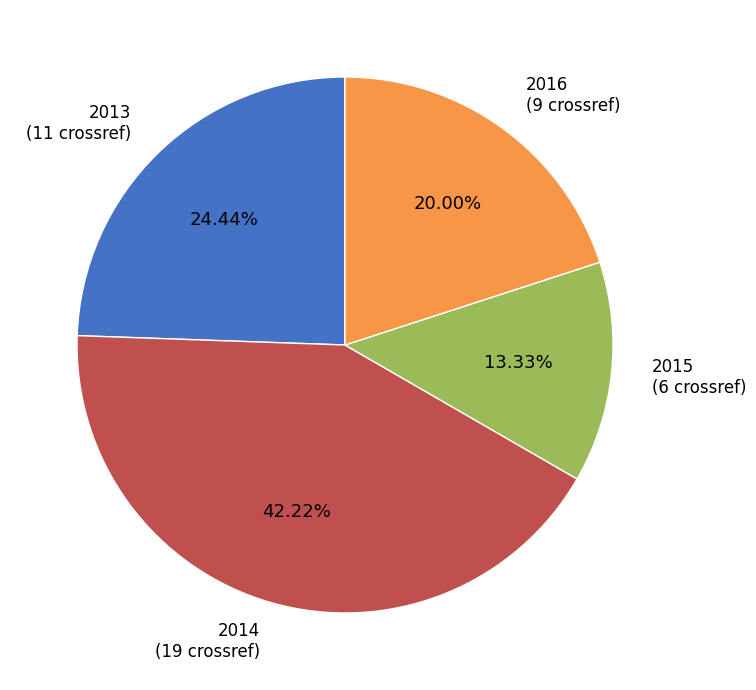

Is there any slice that represents more than half of the pie?

No